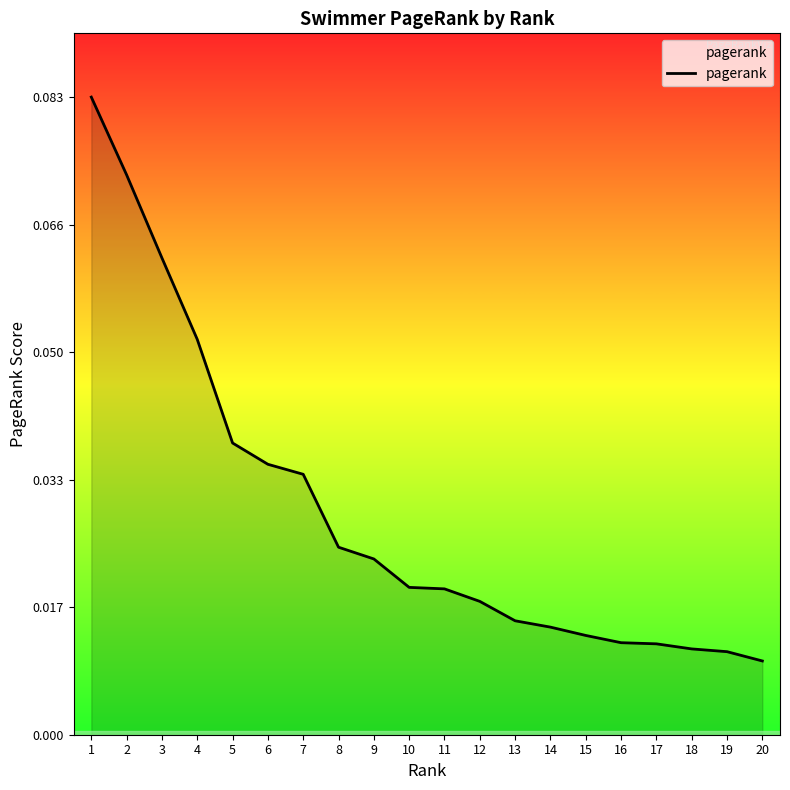

Which has a higher value, 15 or 13?

13